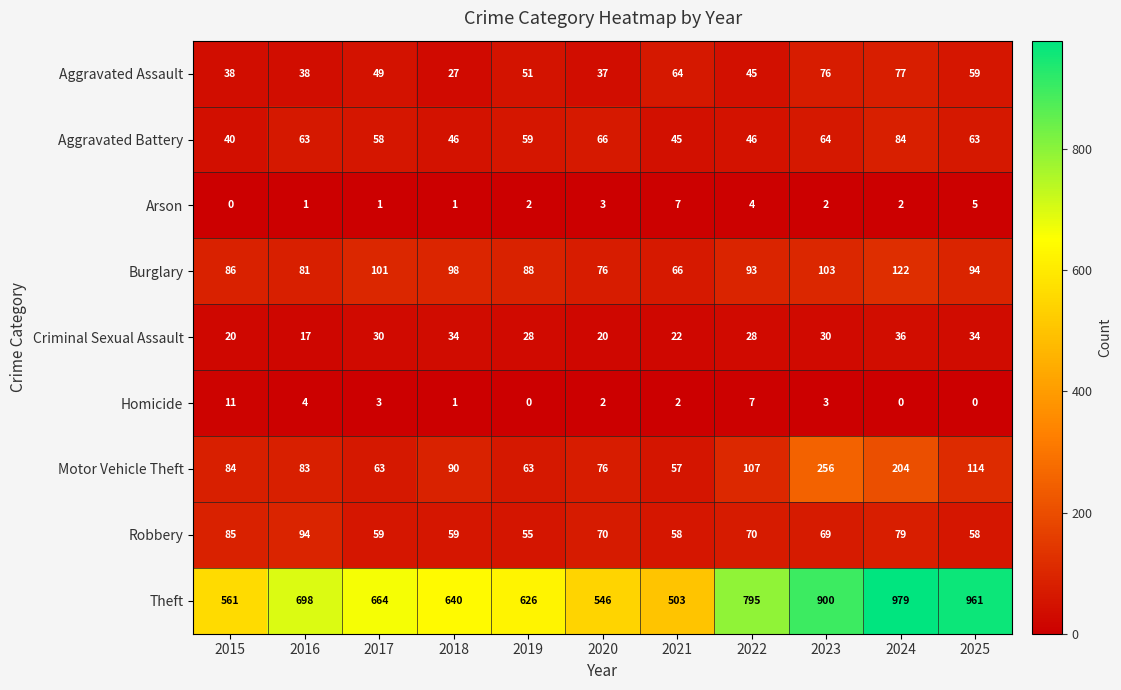

What is the total value across all series at 2021?

824